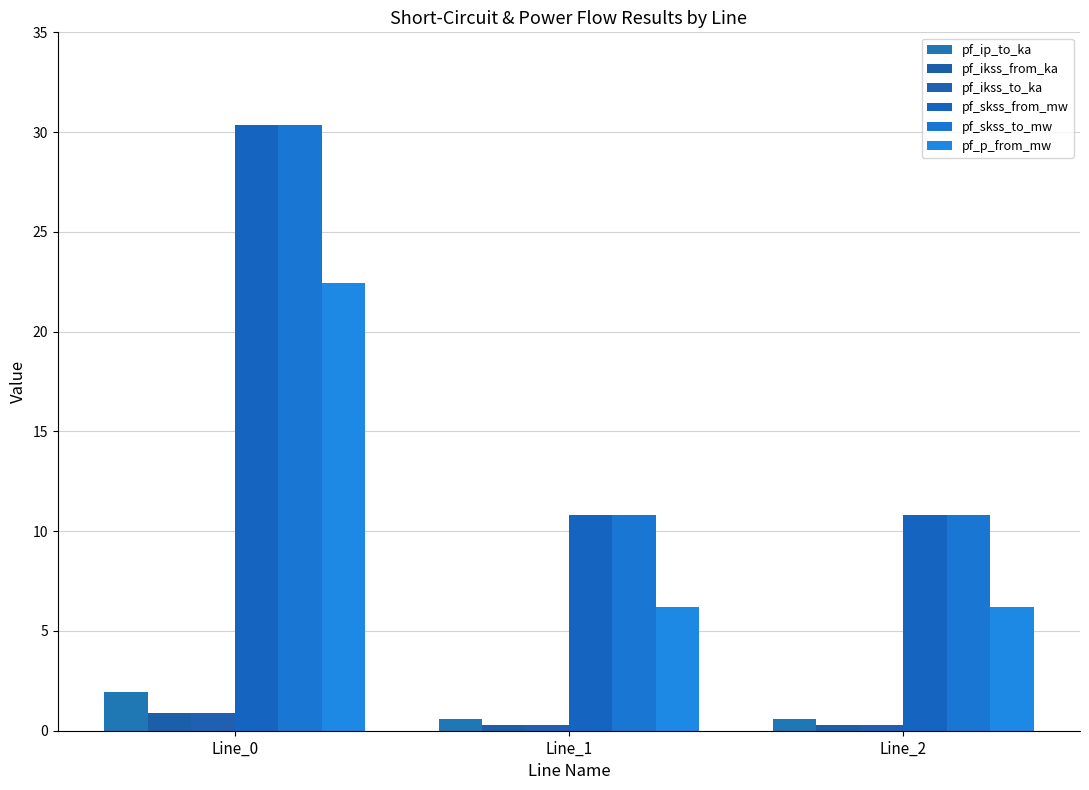

Does the chart contain any negative values?

No